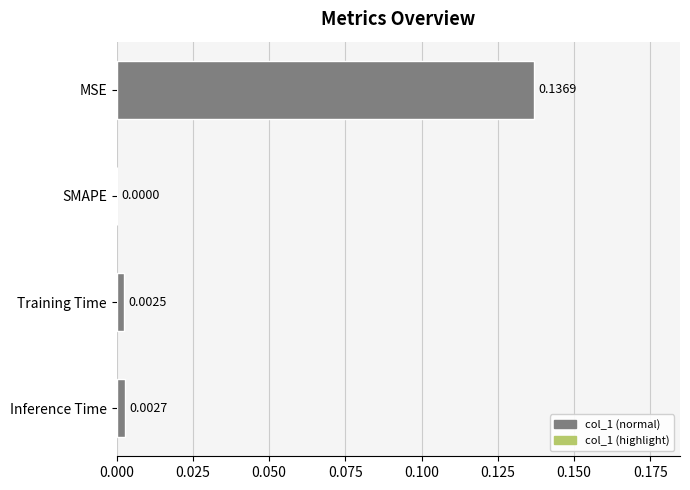

Where is the data nearest to the value 0?

SMAPE